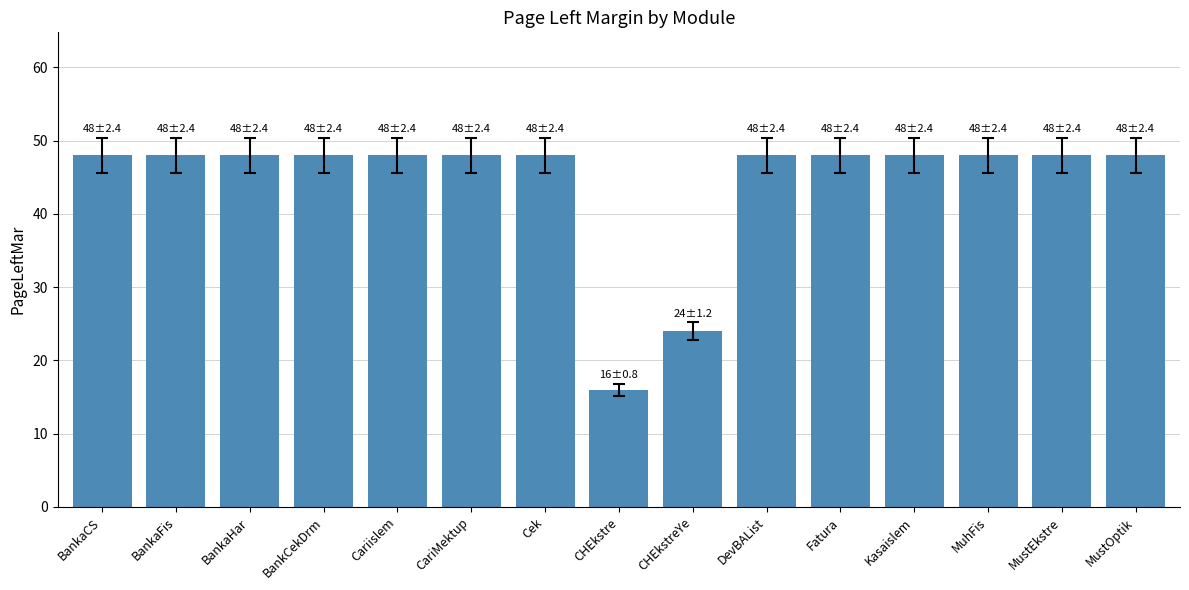

The chart shows a value of 79 at Kasaislem. True or false?

False